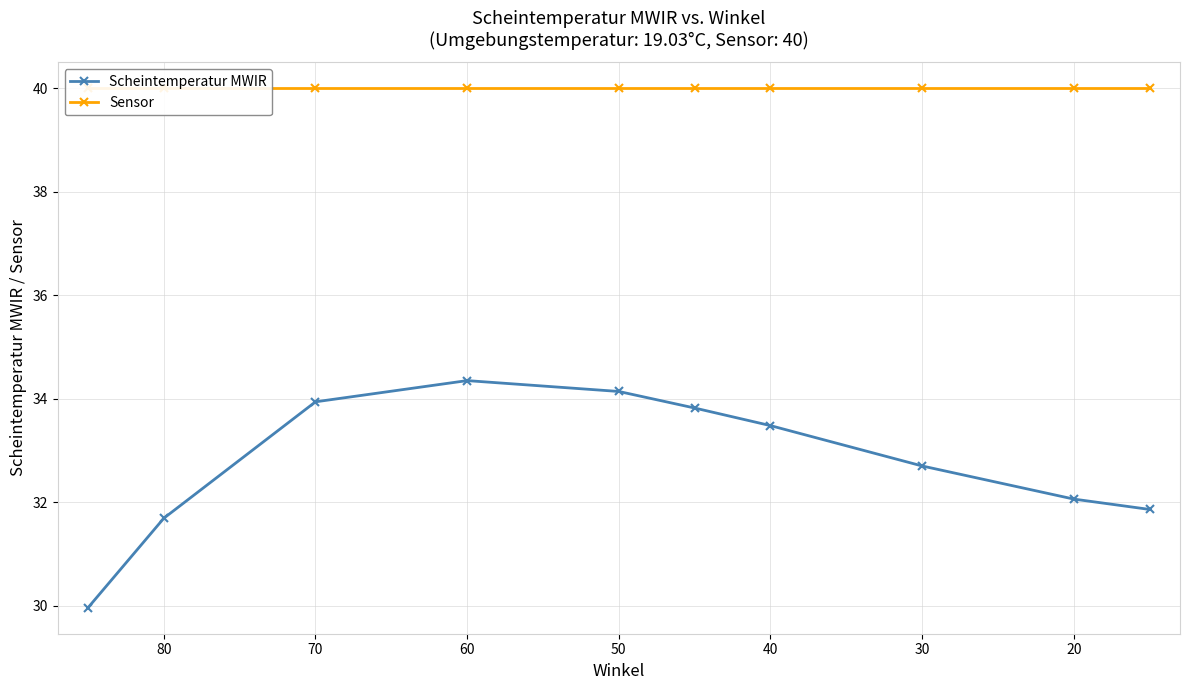

Count the number of data series in this chart.

2